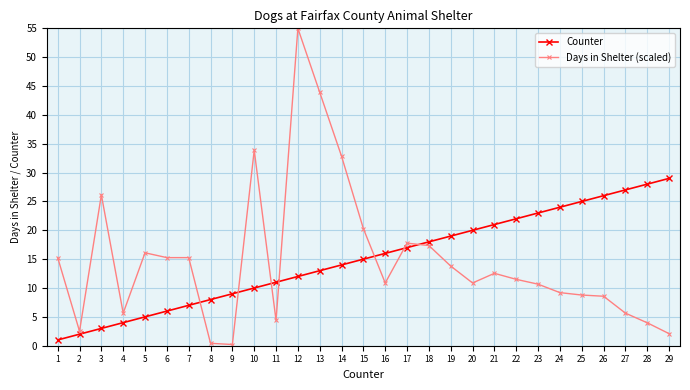

At which category does the chart reach its peak across all series?

12